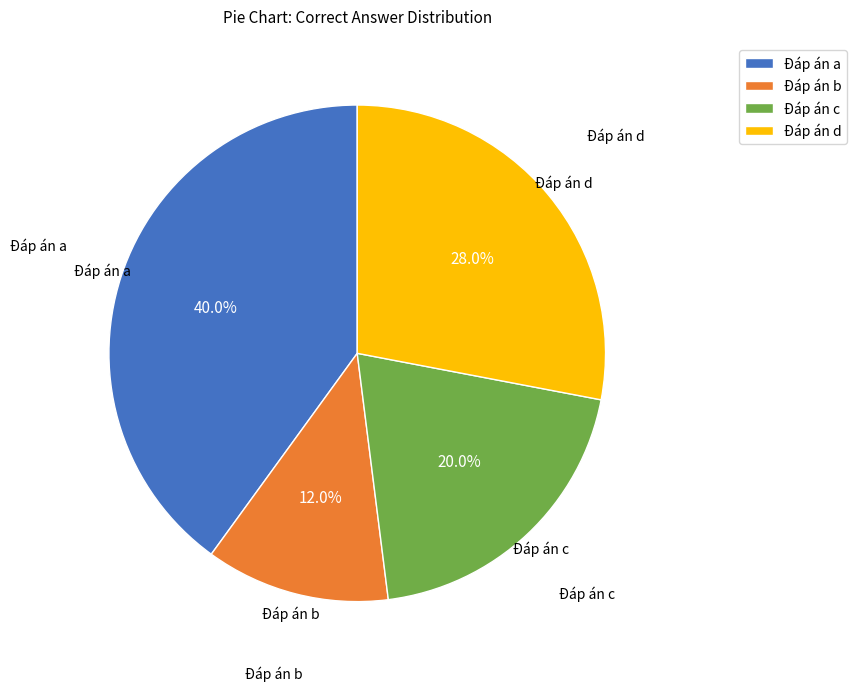

Approximately how many times larger is the value at Đáp án b compared to Đáp án c?

0.6